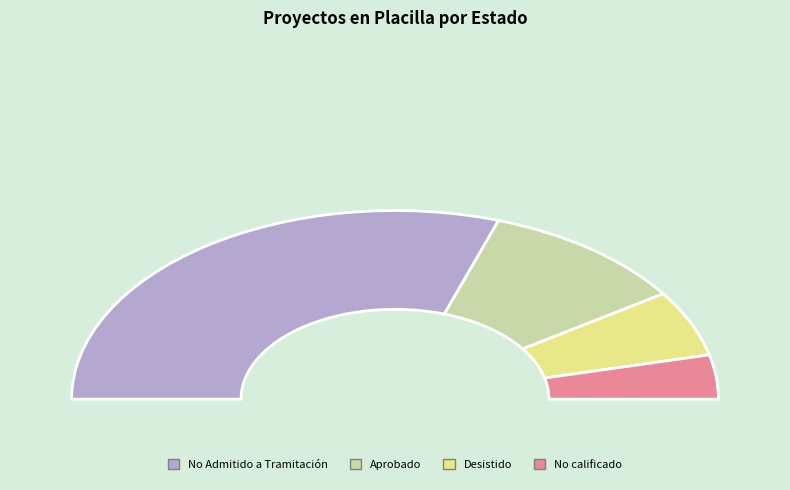

Between Desistido and No Admitido a Tramitación, which is larger?

No Admitido a Tramitación